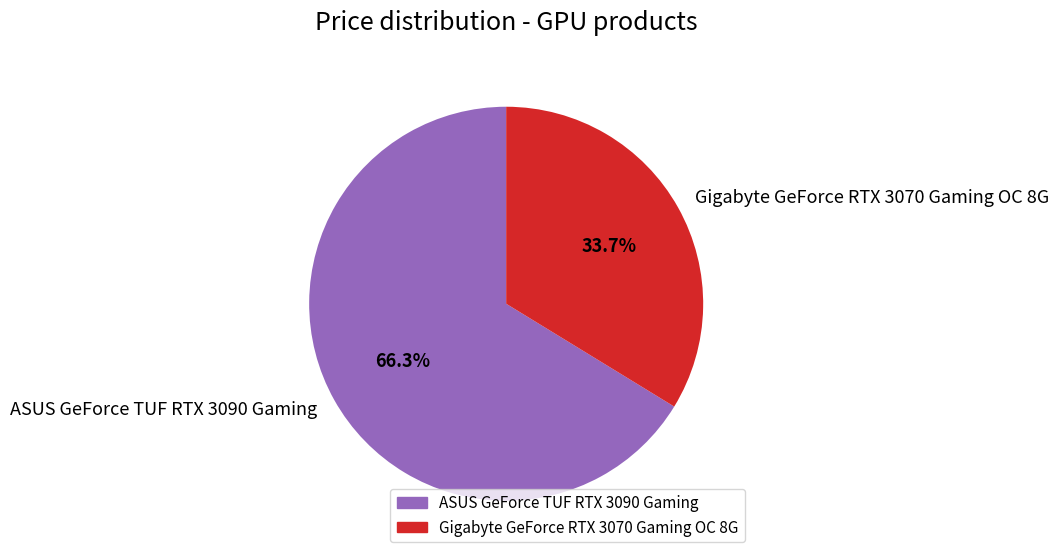

Is it true that Gigabyte GeForce RTX 3070 Gaming OC 8G is 28% of the pie?

False